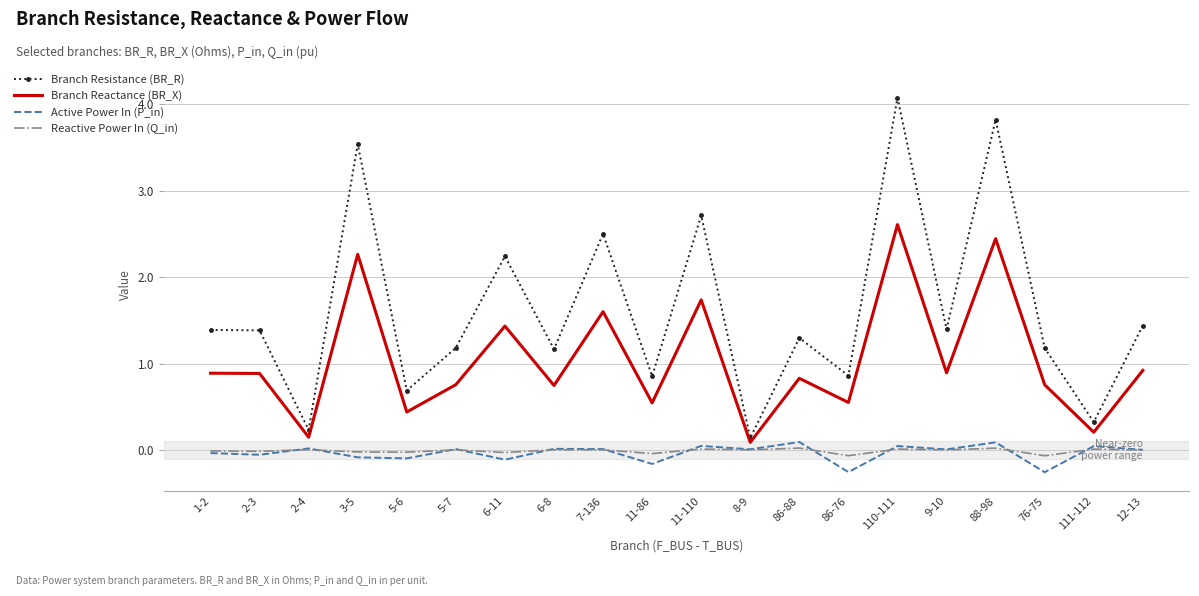

Rank the series by their maximum value, from highest to lowest.

Branch Resistance (BR_R), Branch Reactance (BR_X), Active Power In (P_in), Reactive Power In (Q_in)